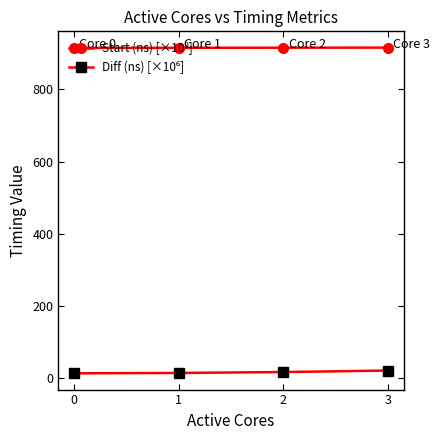

What is the spread (max minus min) of values at 3?

893.5